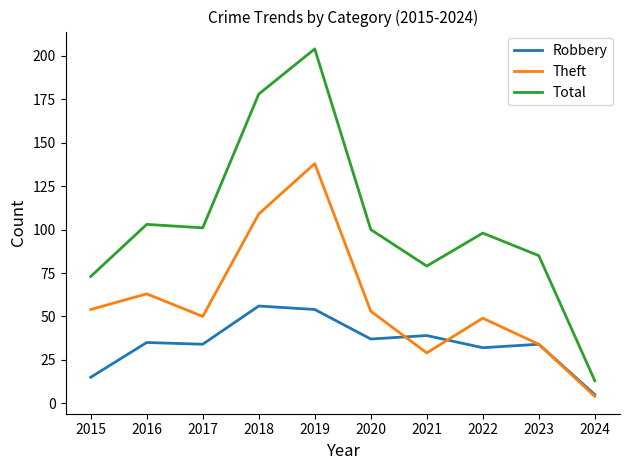

Reading left to right, list all the values displayed in this chart.

Robbery: 2015=15	2016=35	2017=34	2018=56	2019=54	2020=37	2021=39	2022=32	2023=34	2024=5
Theft: 2015=54	2016=63	2017=50	2018=109	2019=138	2020=53	2021=29	2022=49	2023=34	2024=4
Total: 2015=73	2016=103	2017=101	2018=178	2019=204	2020=100	2021=79	2022=98	2023=85	2024=13